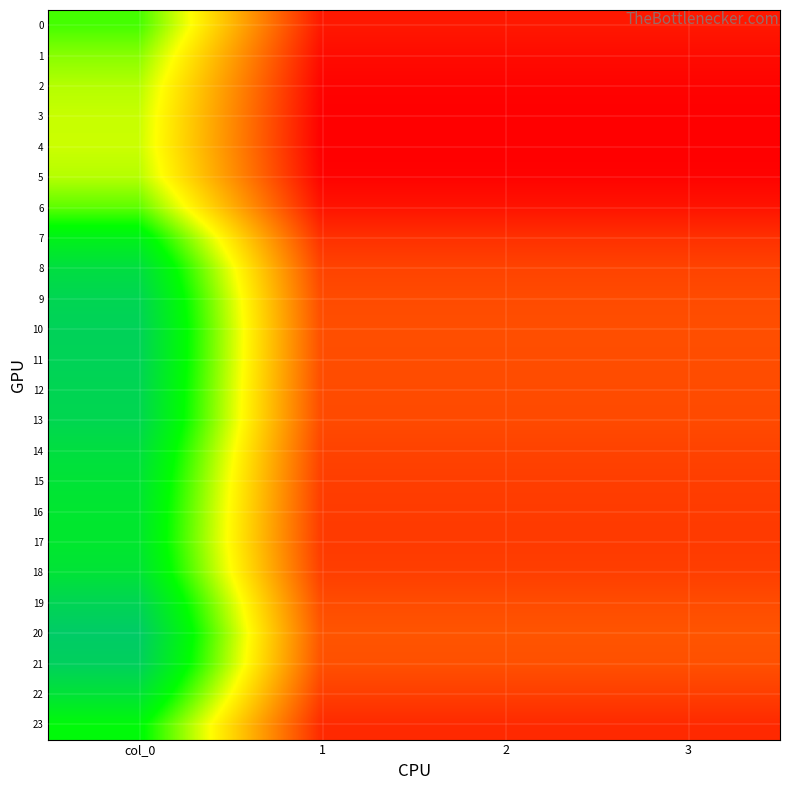

Reading right to left, what are all the values shown in this chart?

0: 3=95.8	2=95.8	1=95.8	col_0=256.5
1: 3=89.5	2=89.5	1=89.5	col_0=239.7
2: 3=85.4	2=85.4	1=85.4	col_0=228.7
3: 3=83.7	2=83.7	1=83.7	col_0=224.1
4: 3=83.4	2=83.4	1=83.4	col_0=223.3
5: 3=85.4	2=85.4	1=85.4	col_0=228.7
6: 3=93.7	2=93.7	1=93.7	col_0=250.9
7: 3=107.9	2=107.9	1=107.9	col_0=289.1
8: 3=117.3	2=117.3	1=117.3	col_0=314.1
9: 3=121.2	2=121.2	1=121.2	col_0=324.7
10: 3=122.7	2=122.7	1=122.7	col_0=328.7
11: 3=122.4	2=122.4	1=122.4	col_0=327.8
12: 3=121.4	2=121.4	1=121.4	col_0=325.1
13: 3=120.7	2=120.7	1=120.7	col_0=323.3
14: 3=117.0	2=117.0	1=117.0	col_0=313.4
15: 3=114.6	2=114.6	1=114.6	col_0=307.1
16: 3=113.3	2=113.3	1=113.3	col_0=303.4
17: 3=112.8	2=112.8	1=112.8	col_0=302.1
18: 3=114.9	2=114.9	1=114.9	col_0=307.7
19: 3=121.7	2=121.7	1=121.7	col_0=325.9
20: 3=125.9	2=125.9	1=125.9	col_0=337.2
21: 3=123.6	2=123.6	1=123.6	col_0=331.2
22: 3=114.8	2=114.8	1=114.8	col_0=307.4
23: 3=104.3	2=104.3	1=104.3	col_0=279.3